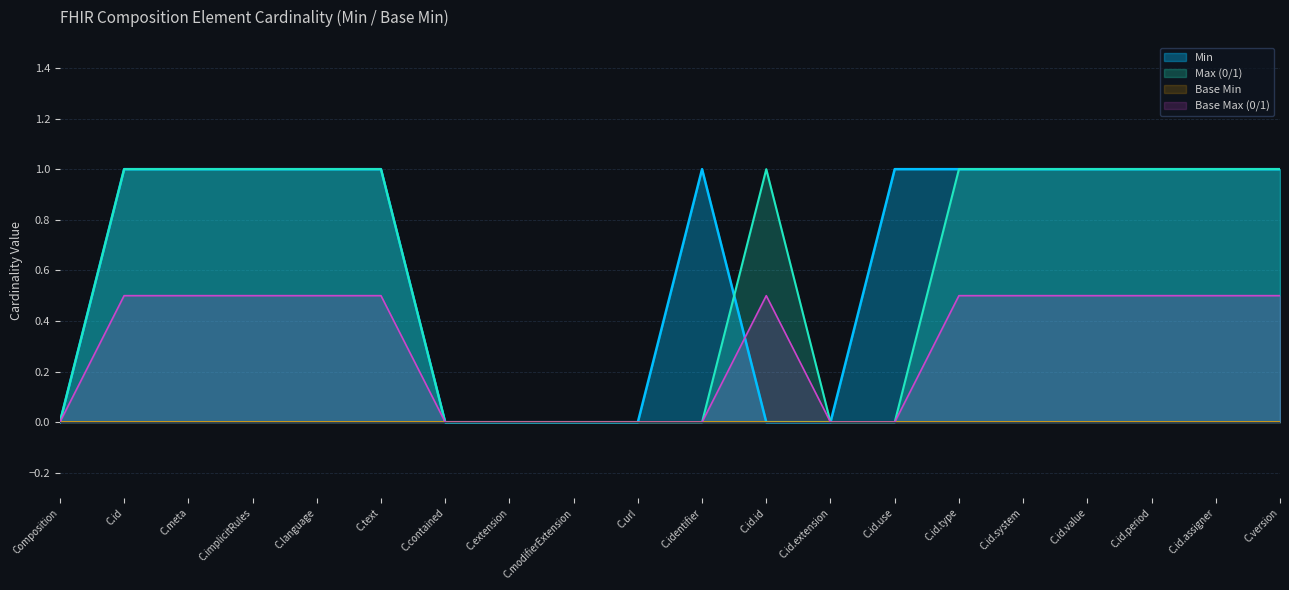

What position from the left is C.version?

20